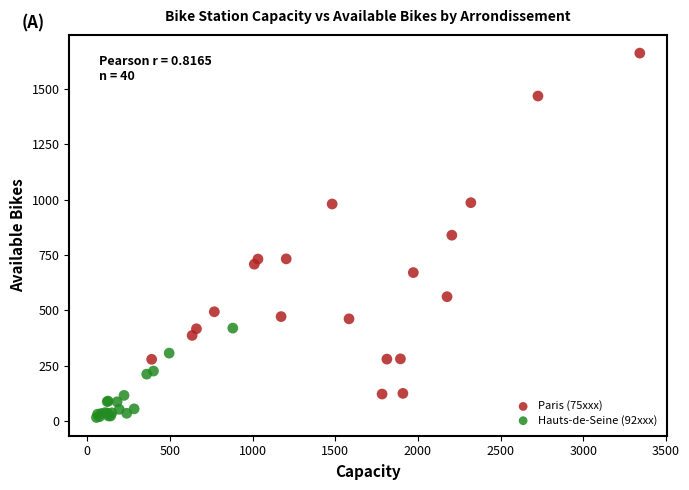

Which series has the largest Y range (max minus min)?

Paris (75xxx)